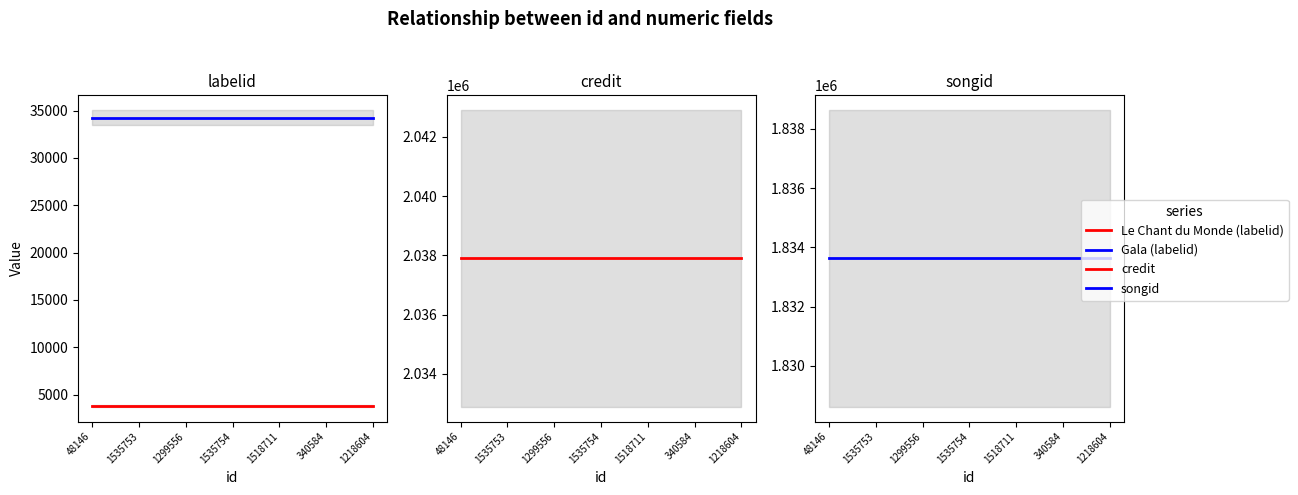

Which category has the lowest value across all series?

48146